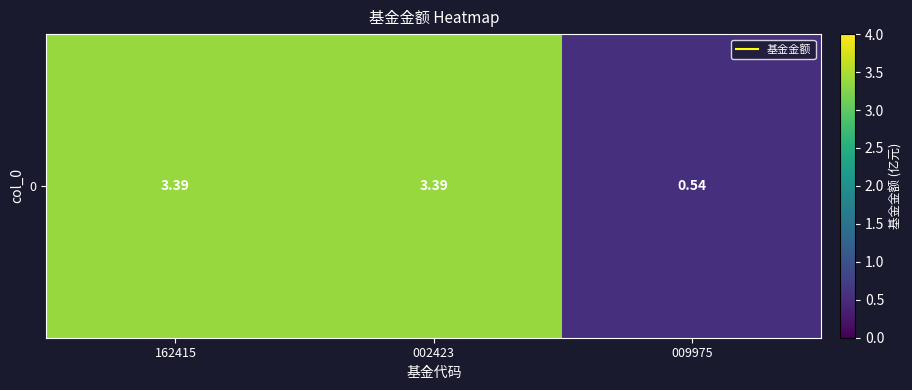

How many data points are less than 3?

1